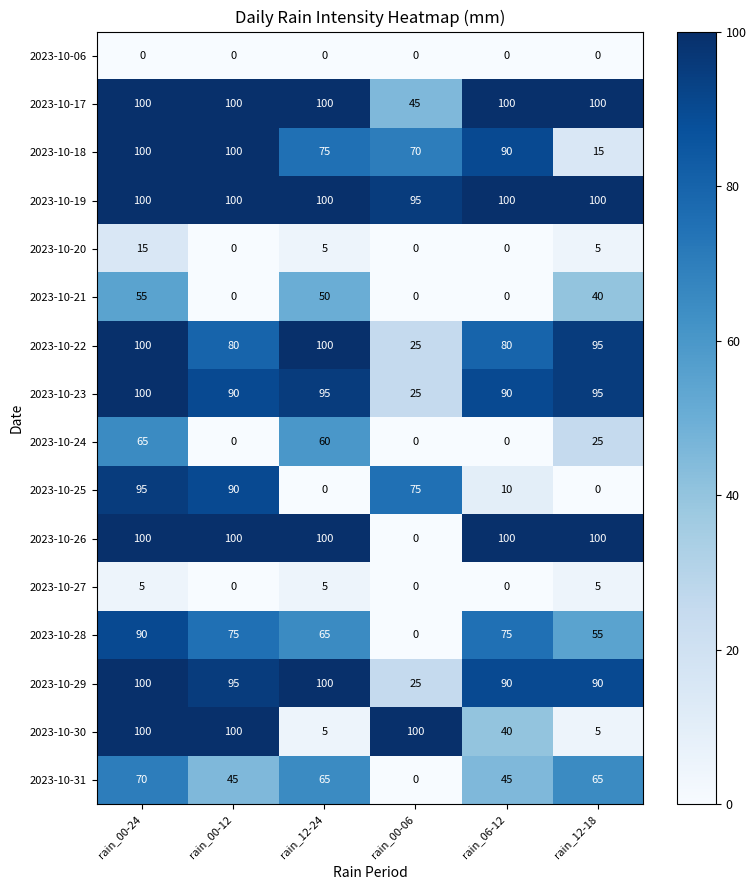

Which series has the largest total across all categories?

2023-10-19